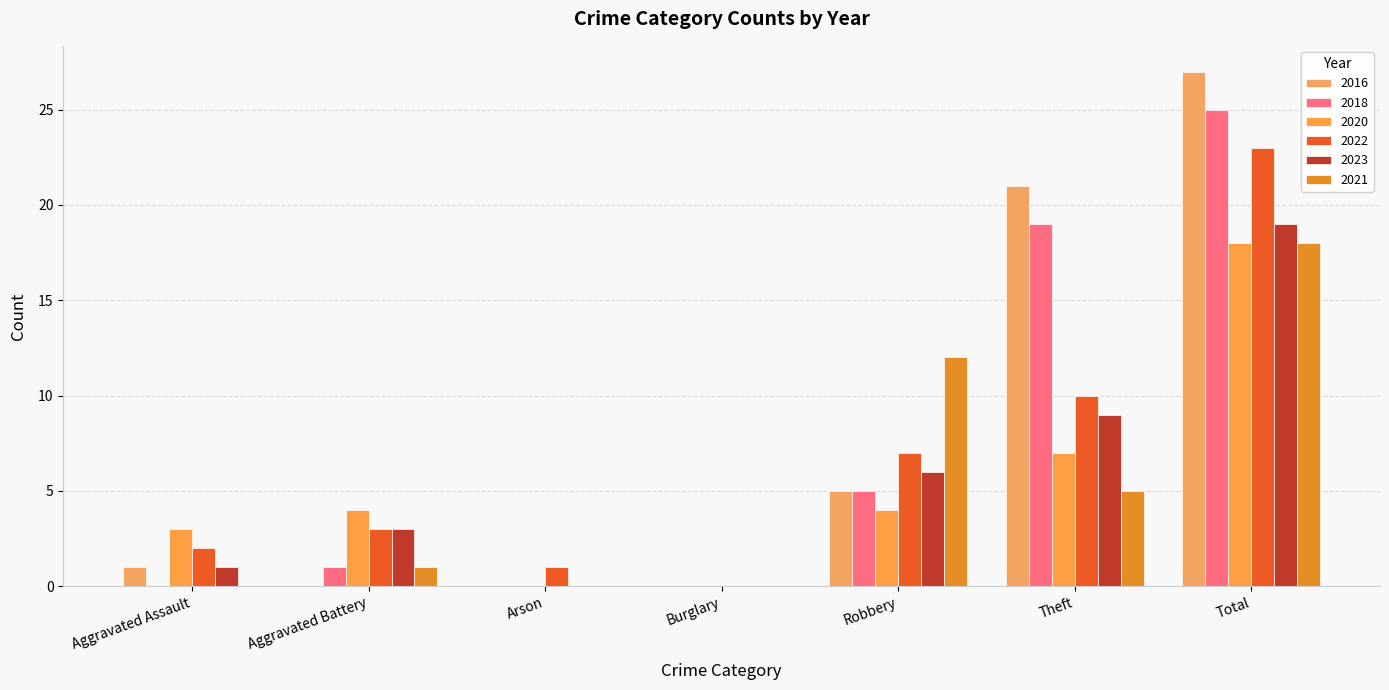

The 2021 series shows 12 at Robbery. True or false?

True